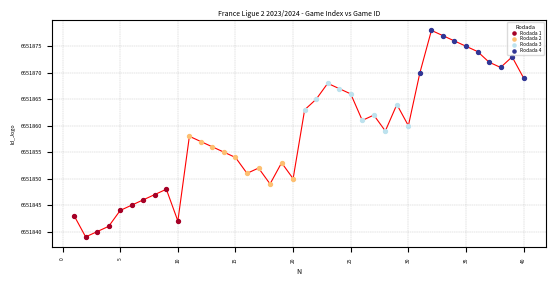

Which series contains the highest Y value?

Rodada 4